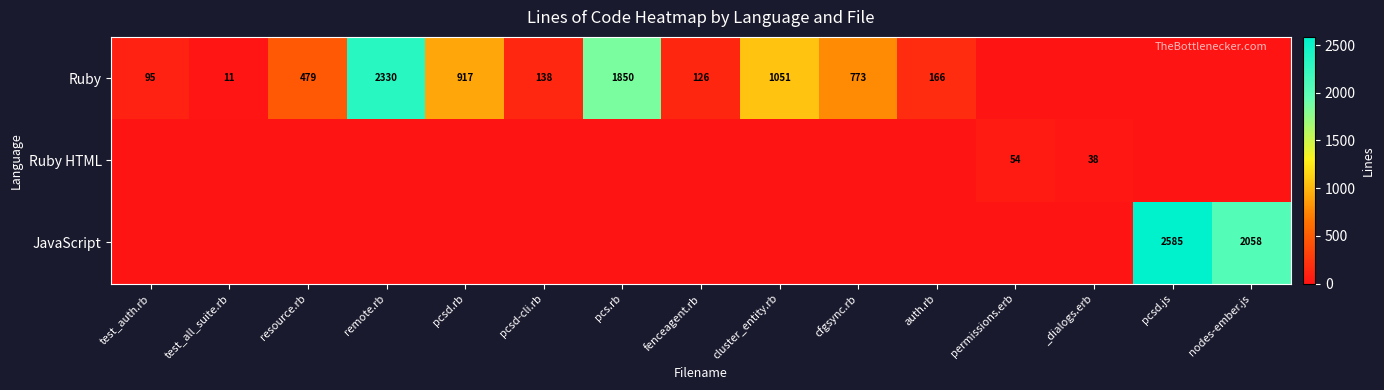

Which has a higher value, permissions.erb or resource.rb?

resource.rb